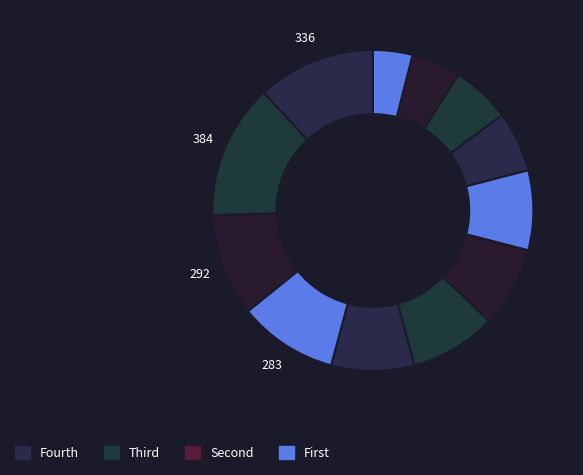

Count the number of slices in the pie.

12